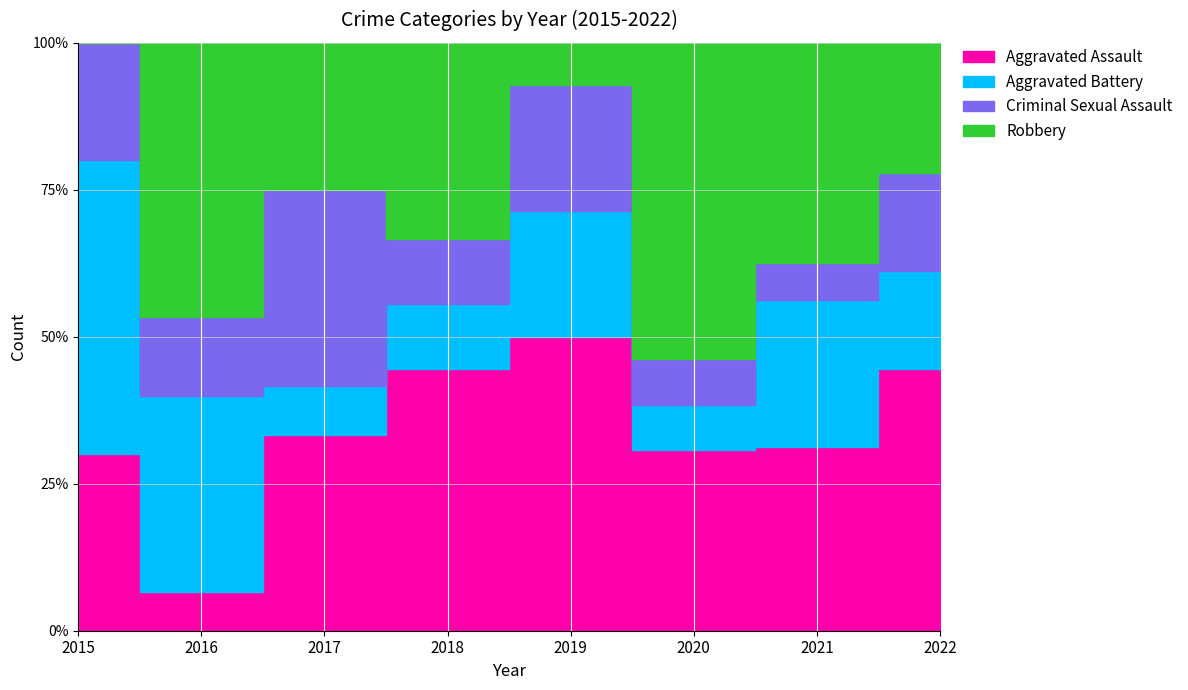

Reading left to right, list all the values displayed in this chart.

Aggravated Assault: 2015=3	2016=1	2017=4	2018=4	2019=7	2020=4	2021=5	2022=8
Aggravated Battery: 2015=5	2016=5	2017=1	2018=1	2019=3	2020=1	2021=4	2022=3
Criminal Sexual Assault: 2015=2	2016=2	2017=4	2018=1	2019=3	2020=1	2021=1	2022=3
Robbery: 2015=0	2016=7	2017=3	2018=3	2019=1	2020=7	2021=6	2022=4